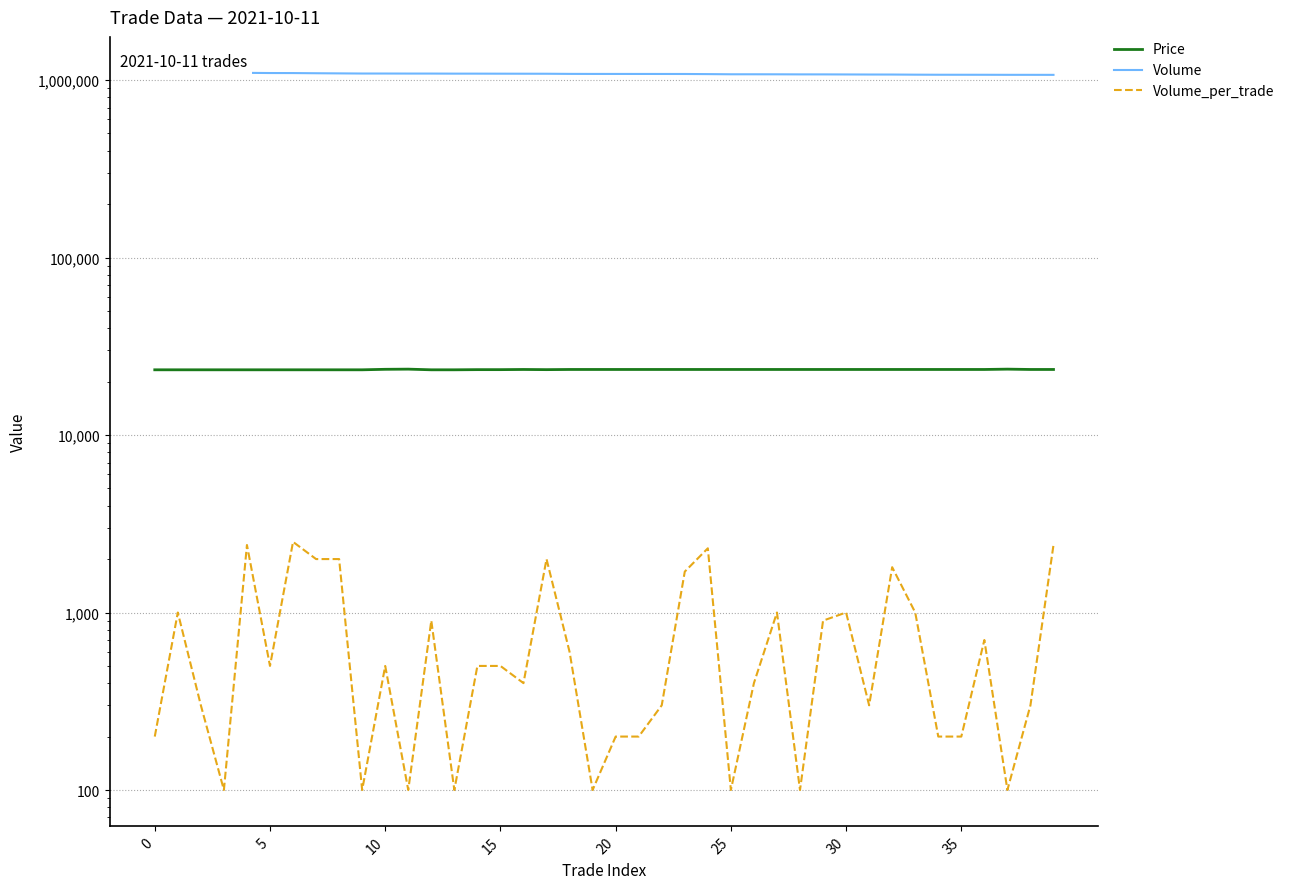

Does the chart have visible grid lines?

Yes